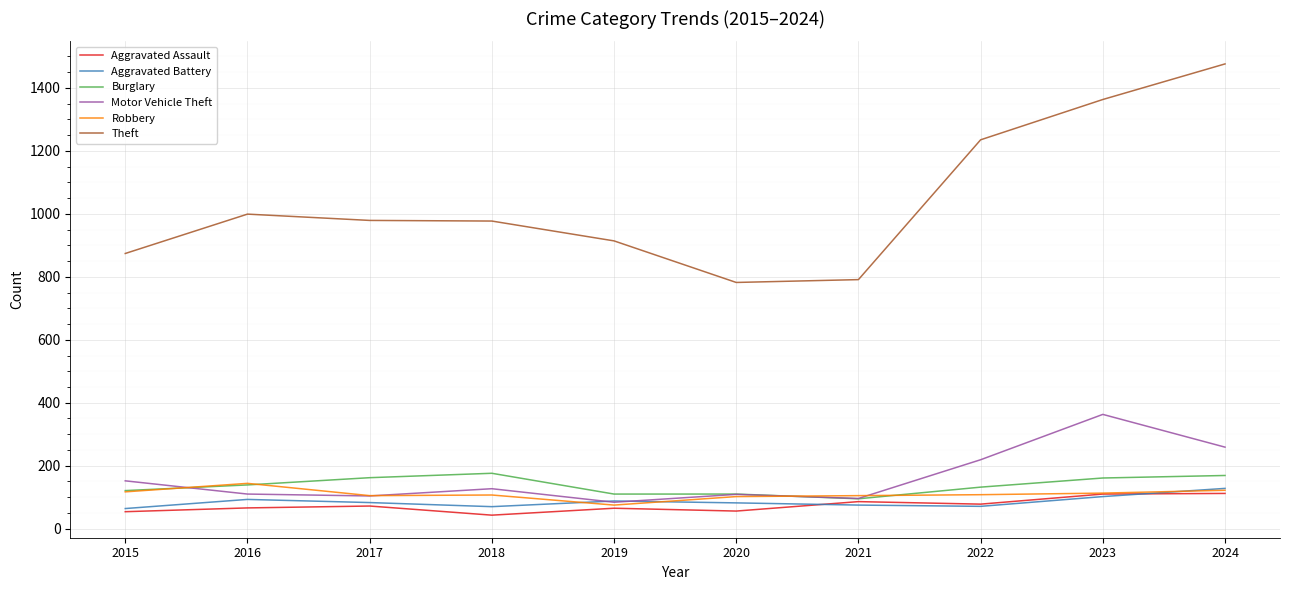

What is the total value across all series at 2023?

2212